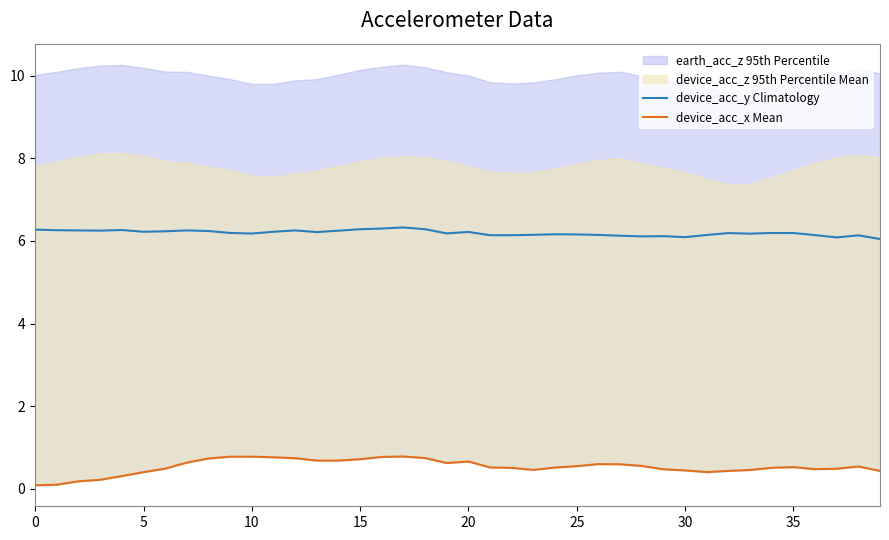

What is the highest value of the device_acc_y Climatology series?

6.3